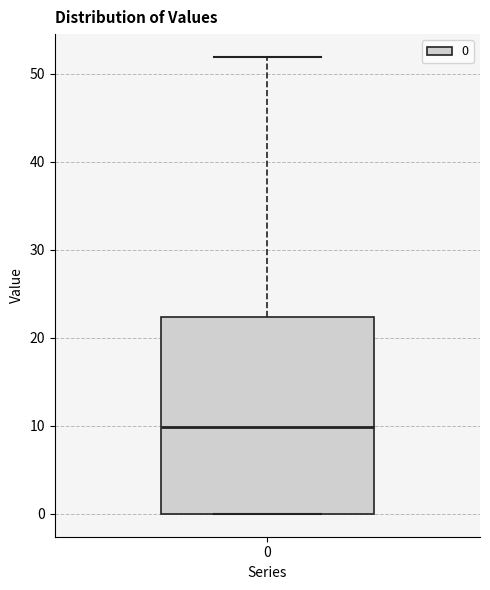

Where is the upper edge of the box at x = 0 on the y-axis? The values are not printed on the chart, so give them approximately, as read against the axis.

22